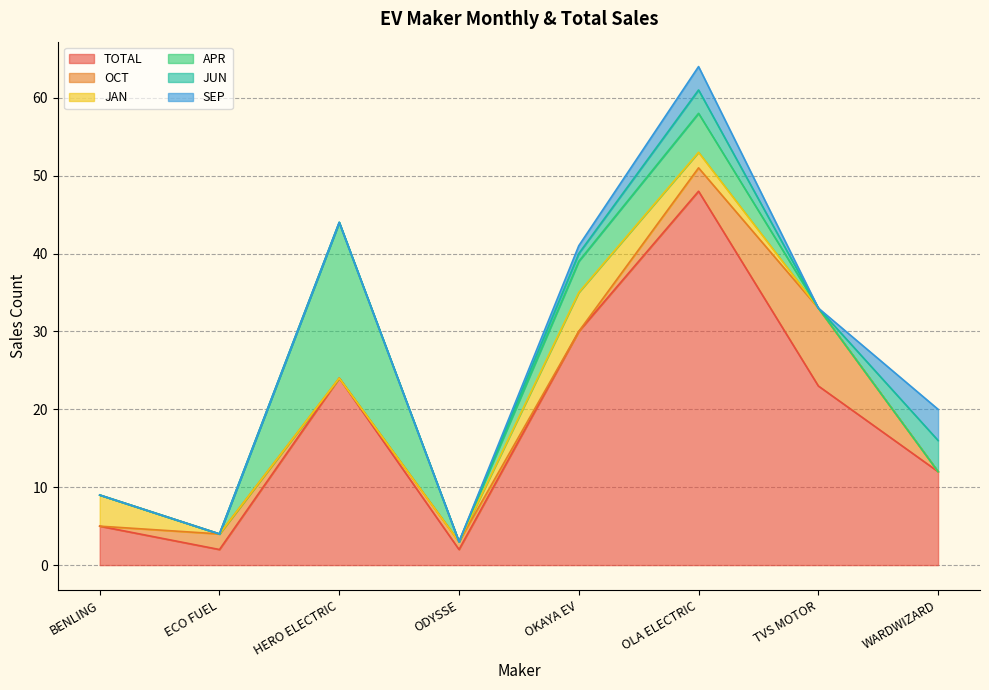

Reading left to right, transcribe all the data shown in this chart.

TOTAL: BENLING=5	ECO FUEL=2	HERO ELECTRIC=24	ODYSSE=2	OKAYA EV=30	OLA ELECTRIC=48	TVS MOTOR=23	WARDWIZARD=12
OCT: BENLING=0	ECO FUEL=2	HERO ELECTRIC=0	ODYSSE=1	OKAYA EV=0	OLA ELECTRIC=3	TVS MOTOR=10	WARDWIZARD=0
JAN: BENLING=4	ECO FUEL=0	HERO ELECTRIC=0	ODYSSE=0	OKAYA EV=5	OLA ELECTRIC=2	TVS MOTOR=0	WARDWIZARD=0
APR: BENLING=0	ECO FUEL=0	HERO ELECTRIC=20	ODYSSE=0	OKAYA EV=4	OLA ELECTRIC=5	TVS MOTOR=0	WARDWIZARD=0
JUN: BENLING=0	ECO FUEL=0	HERO ELECTRIC=0	ODYSSE=0	OKAYA EV=1	OLA ELECTRIC=3	TVS MOTOR=0	WARDWIZARD=4
SEP: BENLING=0	ECO FUEL=0	HERO ELECTRIC=0	ODYSSE=0	OKAYA EV=1	OLA ELECTRIC=3	TVS MOTOR=0	WARDWIZARD=4